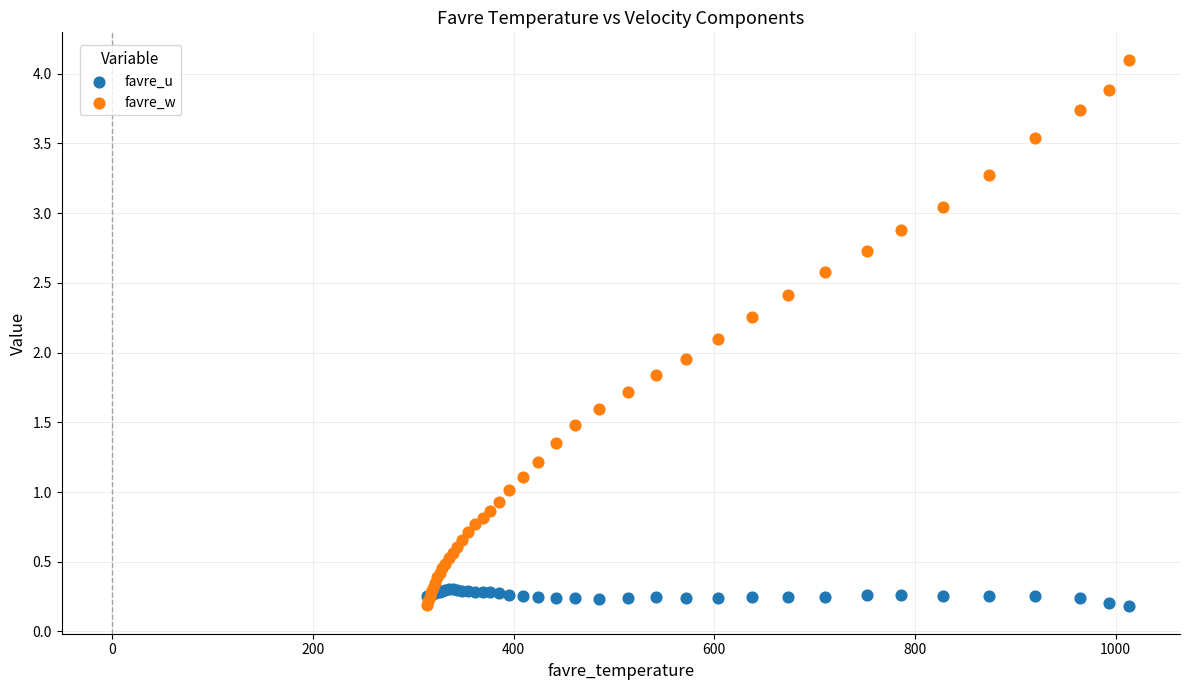

Which series has the largest Y range (max minus min)?

favre_w